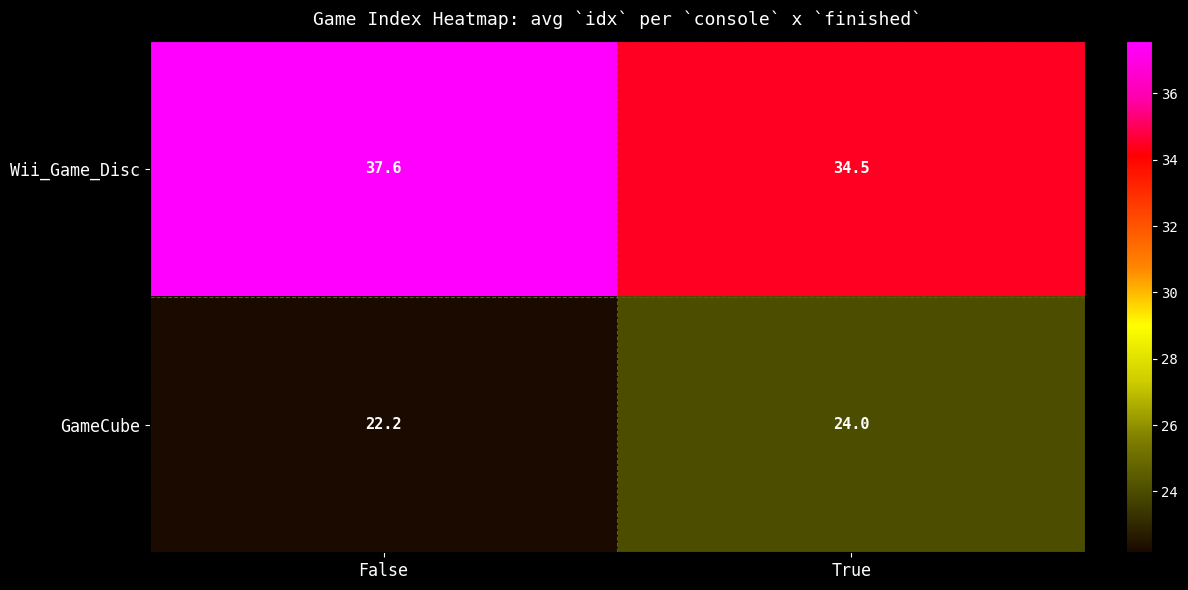

List the series in order of their peak value, lowest first.

GameCube, Wii_Game_Disc